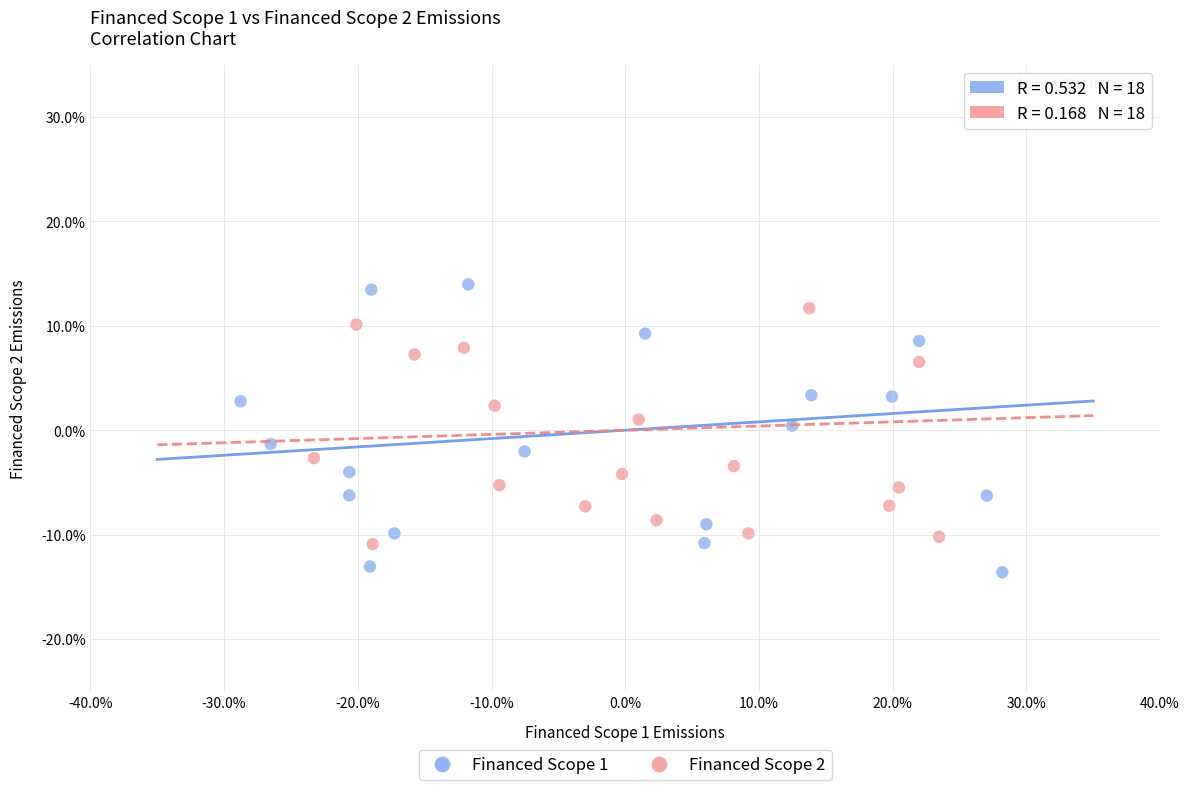

Which series reaches the maximum Y coordinate?

Financed Scope 1